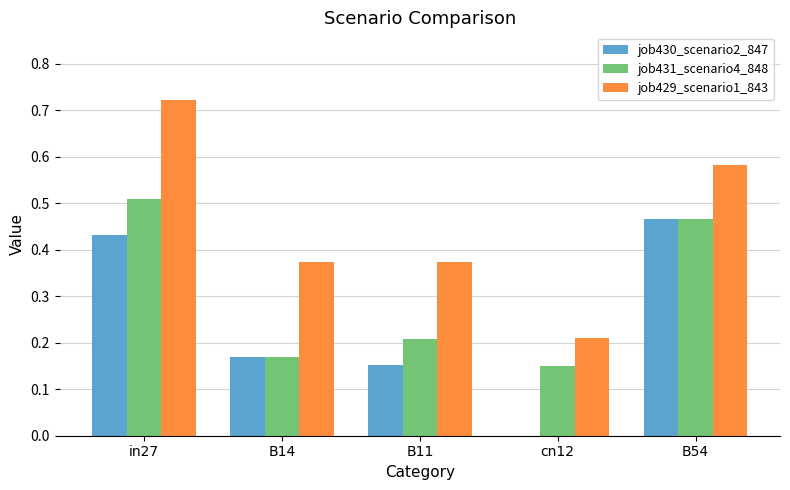

How many series are shown in this chart?

3